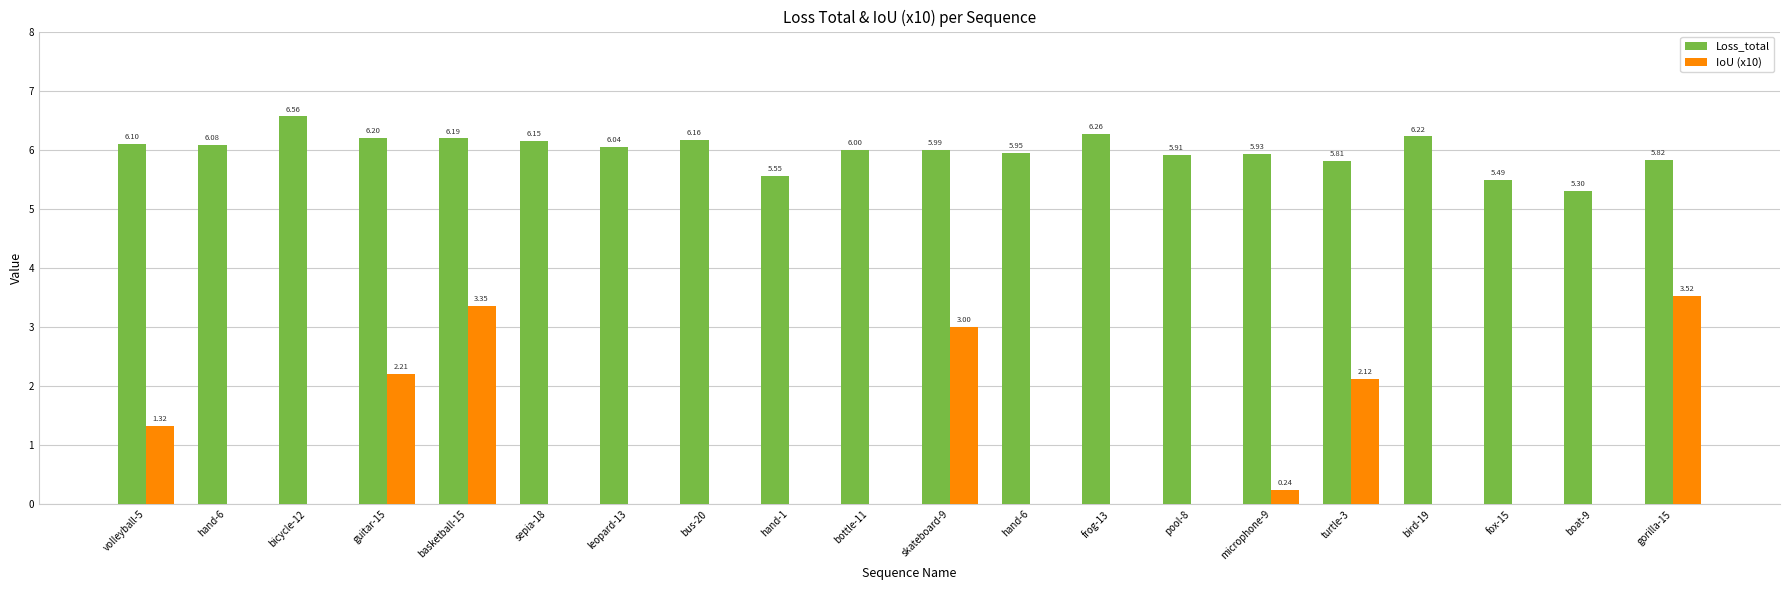

At which category is the sum across all series the highest?

basketball-15